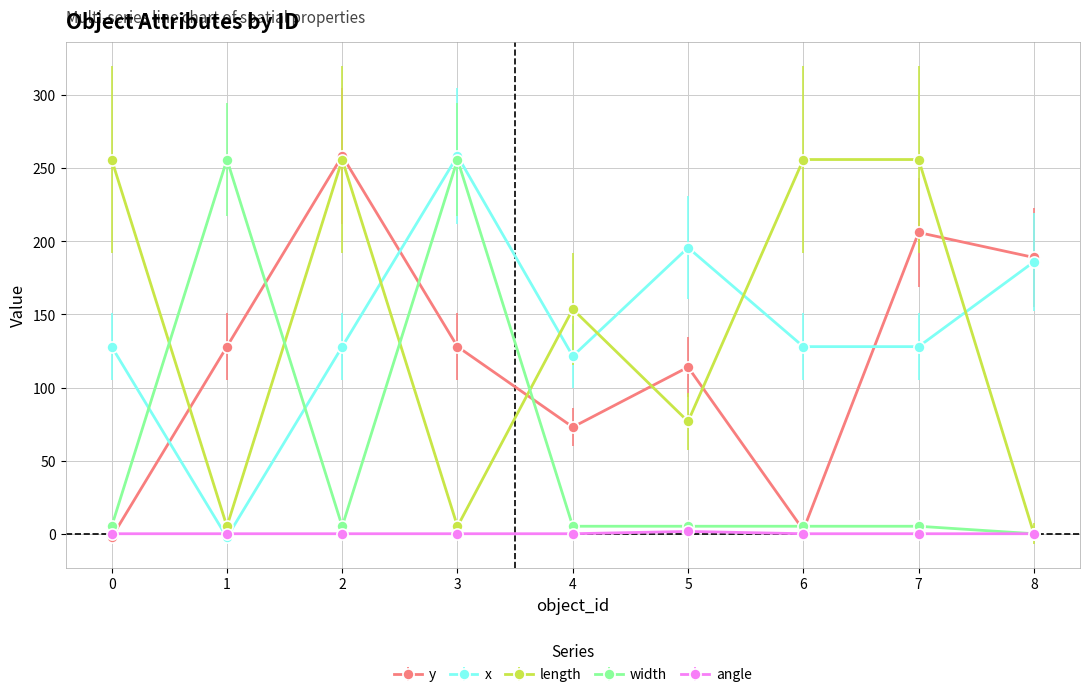

What is the maximum value shown in the chart?

258.5